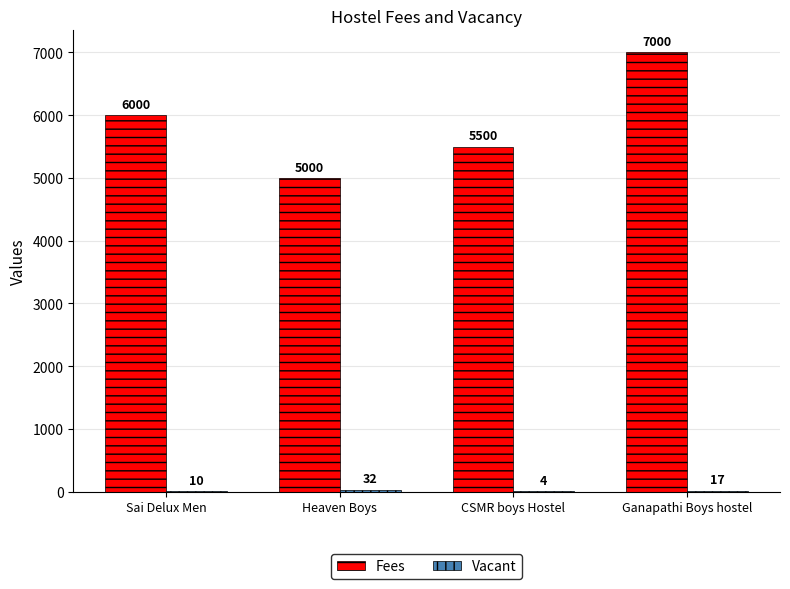

At which label is Fees closest to 6000?

Sai Delux Men